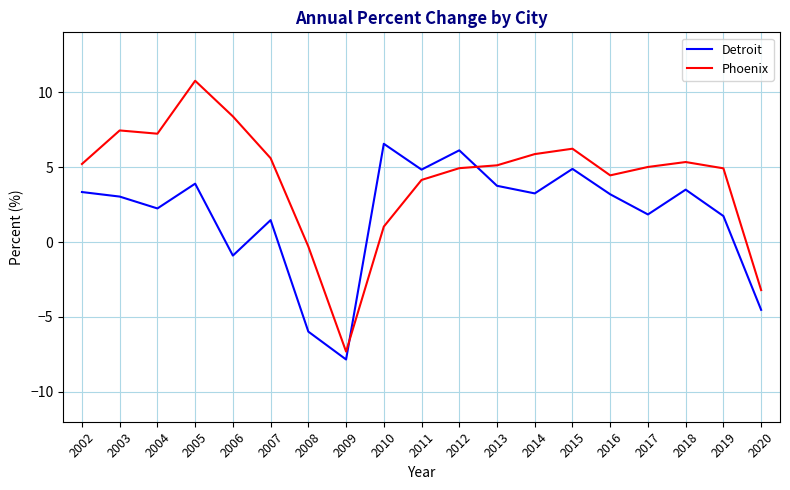

What is the sum of all Detroit values?

34.4